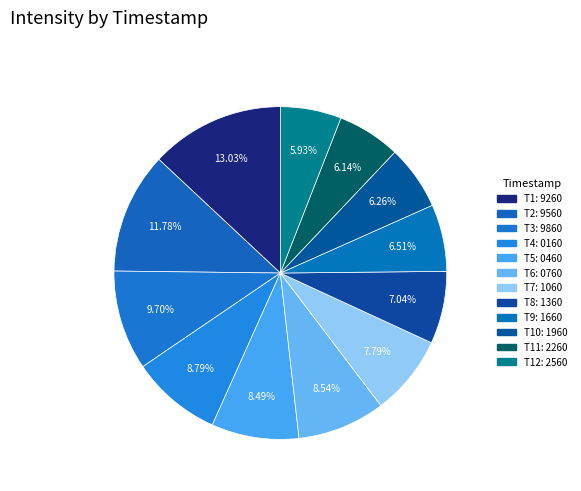

Count the number of slices in the pie.

12